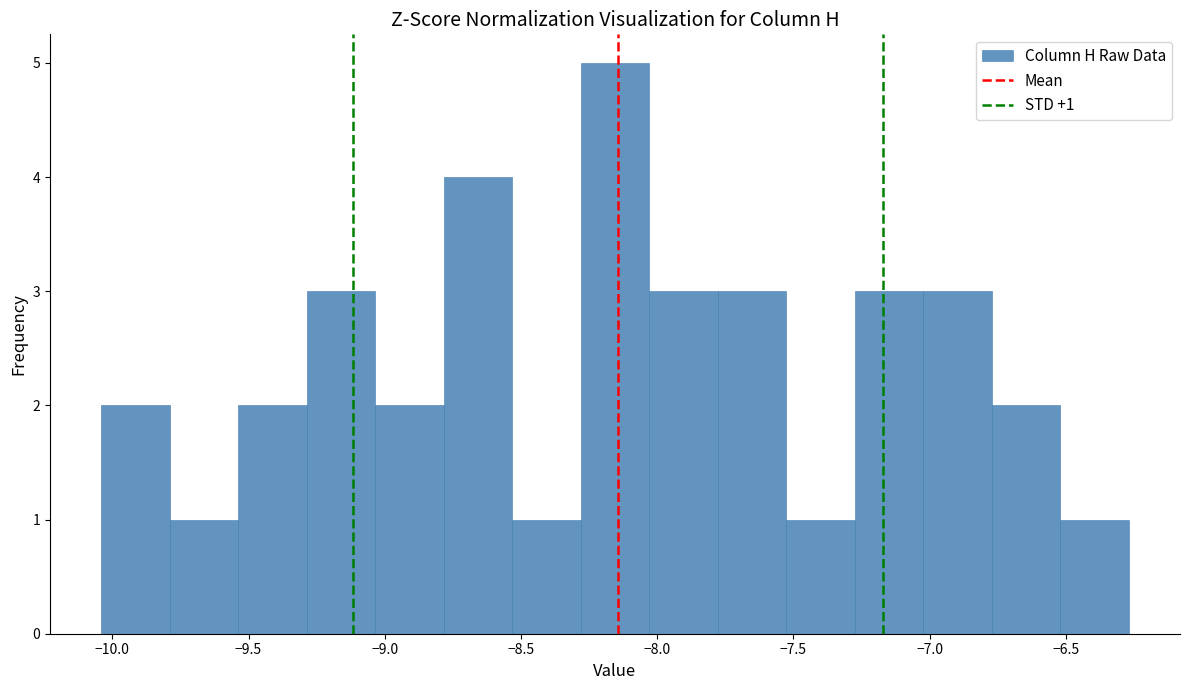

Which range on the x-axis has the tallest bar?

-8.30 to -8.05